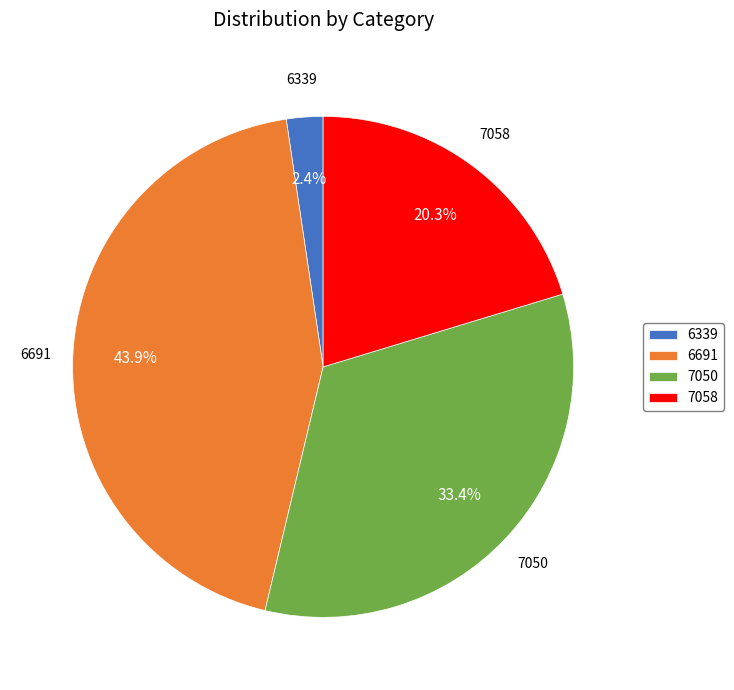

To the nearest percent, what portion does 7058 represent?

20%